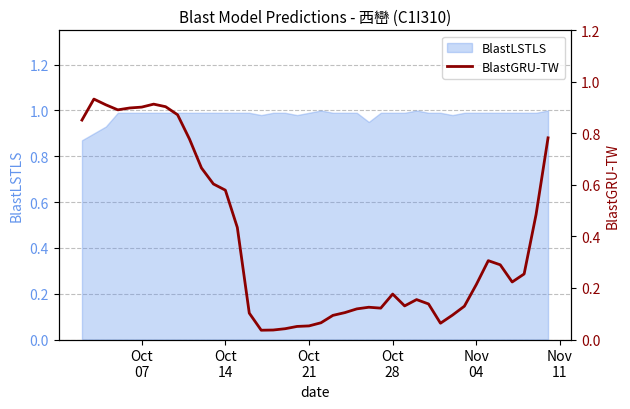

What position from the left is Oct 07?

6